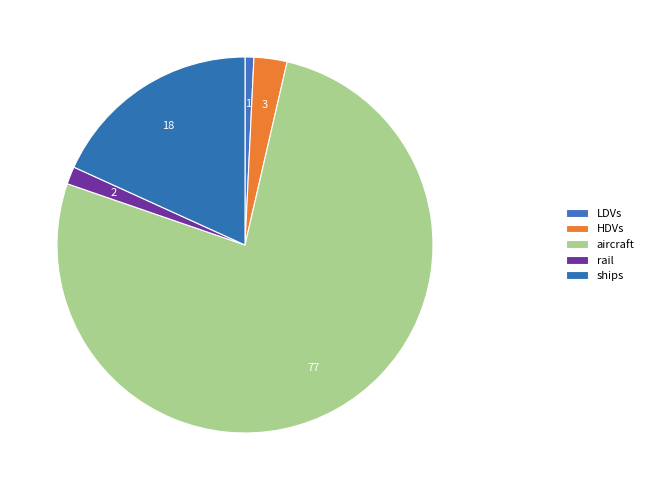

Which category has the biggest portion of the pie?

aircraft